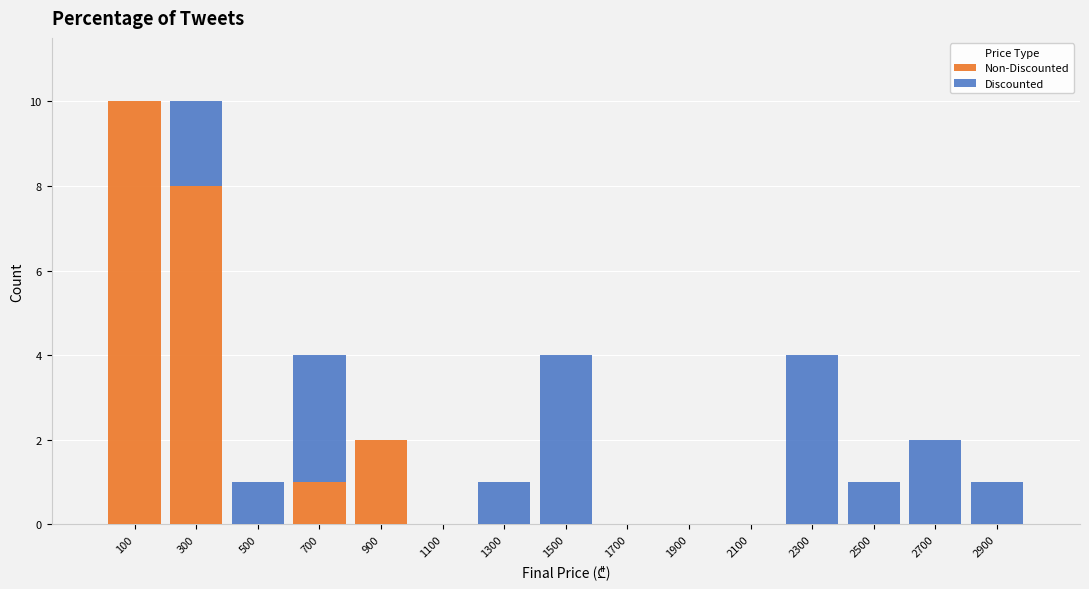

Reading left to right, transcribe this chart: for each stacked bar, give the range it covers on the x-axis and its total height. The values are not printed on the chart, so give them approximately, as read against the axis.

0 to 200: 10
200 to 400: 10
400 to 600: 1
600 to 800: 4
800 to 1000: 2
1000 to 1200: 0
1200 to 1400: 1
1400 to 1600: 4
1600 to 1800: 0
1800 to 2000: 0
2000 to 2200: 0
2200 to 2400: 4
2400 to 2600: 1
2600 to 2800: 2
2800 to 3000: 1